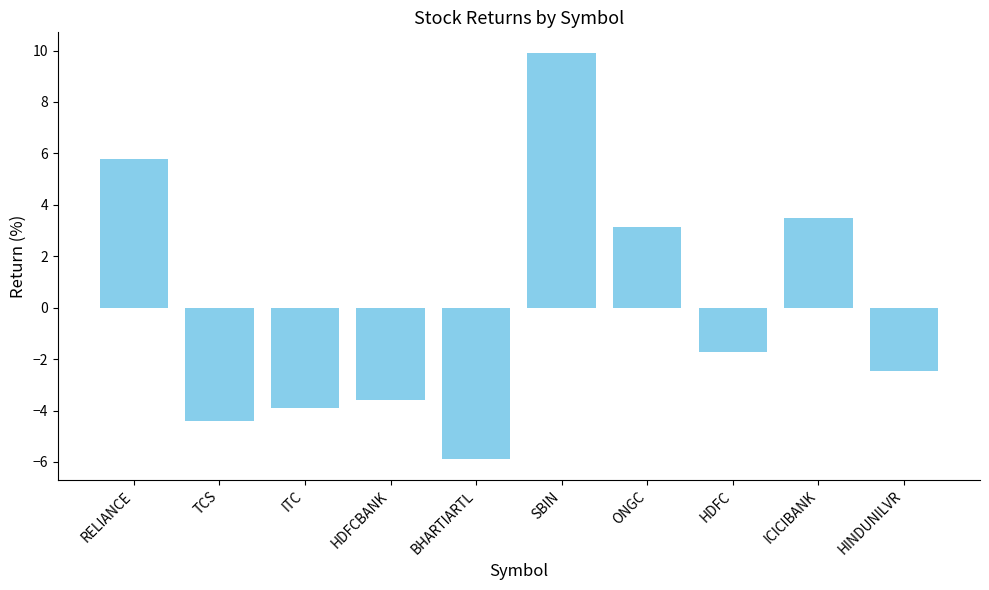

How many values are above zero?

4